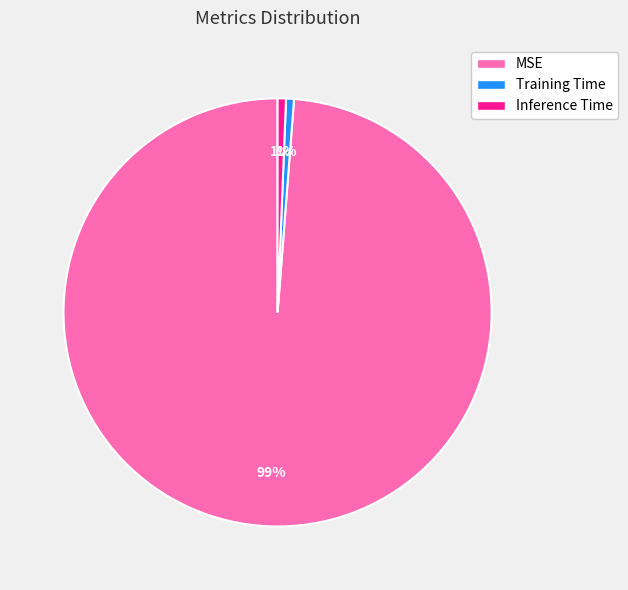

Is the sum of Inference Time and MSE greater than half?

Yes